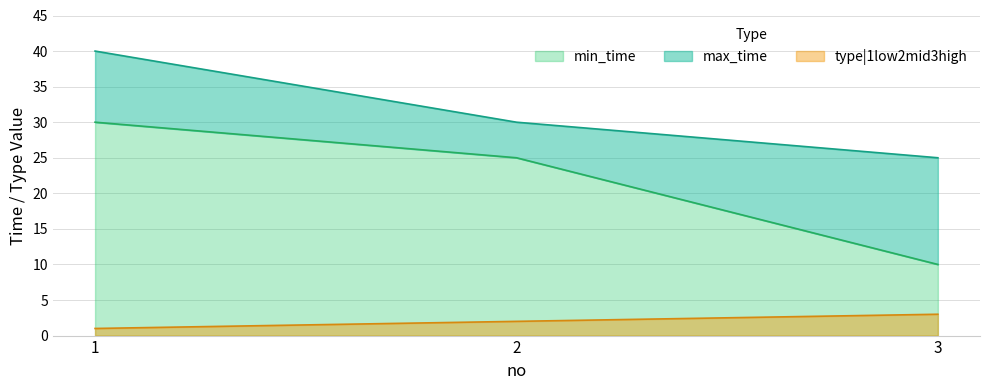

Reading right to left, transcribe all the data shown in this chart.

min_time: 3=10	2=25	1=30
max_time: 3=25	2=30	1=40
type|1low2mid3high: 3=3	2=2	1=1